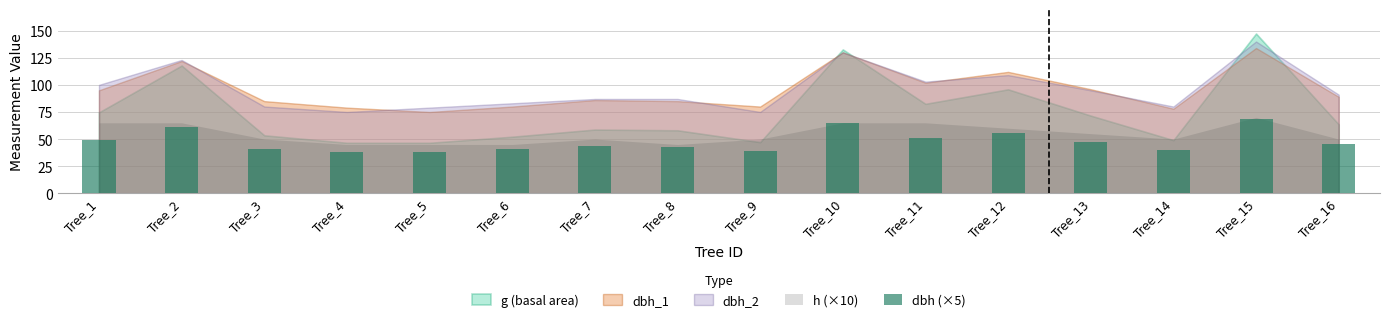

What is the value of the 15th bar from the left?

68.5